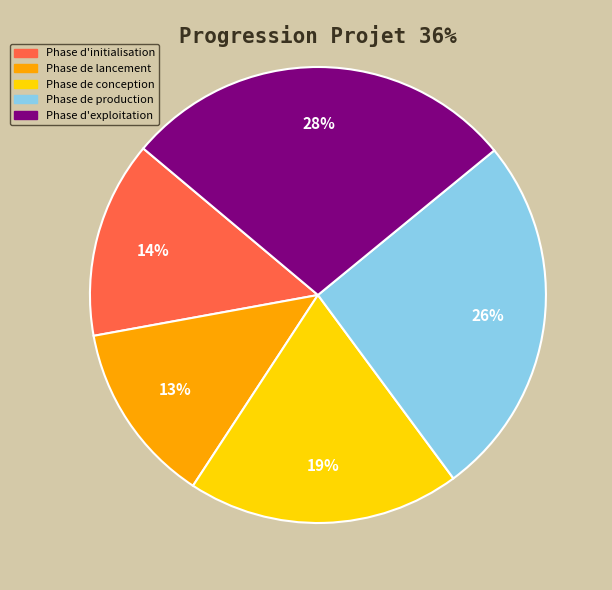

Approximately how many times larger is the value at Phase d'exploitation compared to Phase de lancement?

2.2